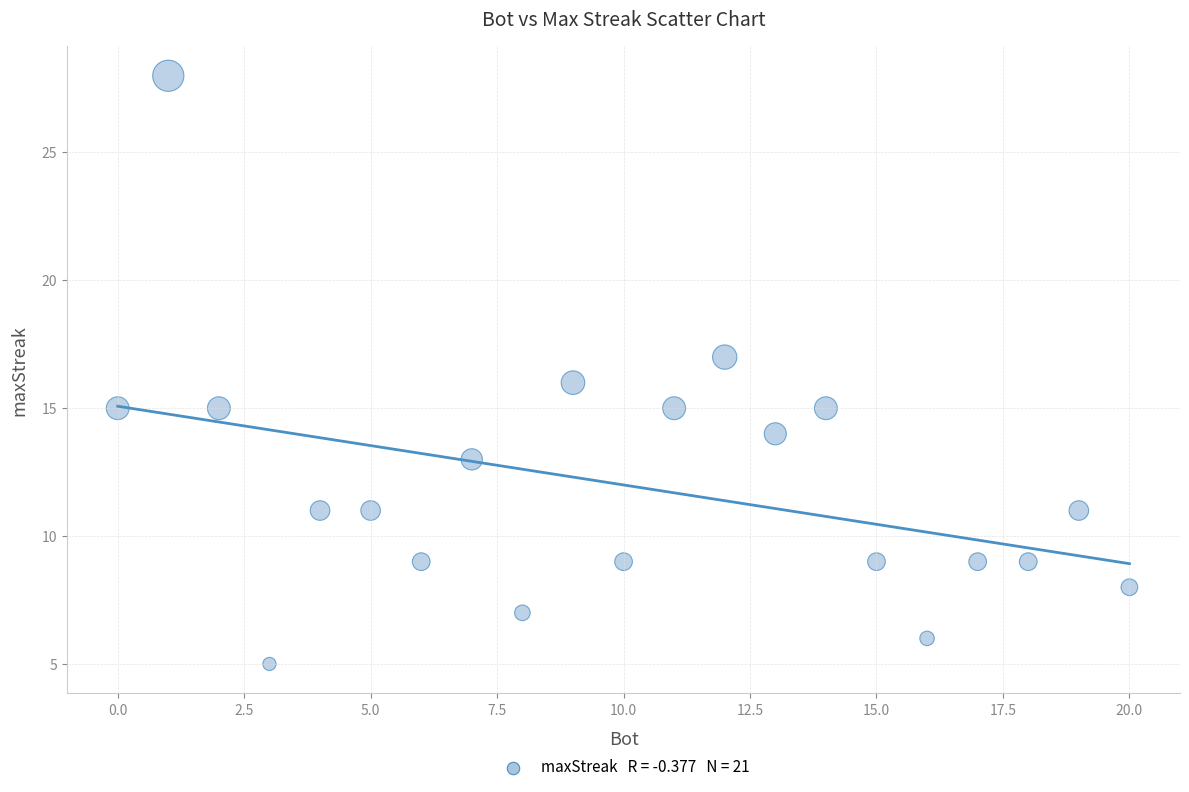

What is the range of X values (max minus min)?

20